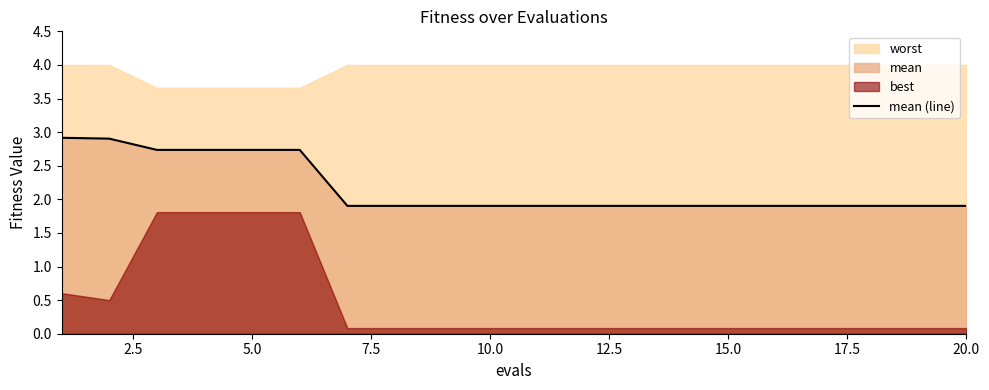

The mean (line) series shows 2.7 at 5.0. True or false?

True